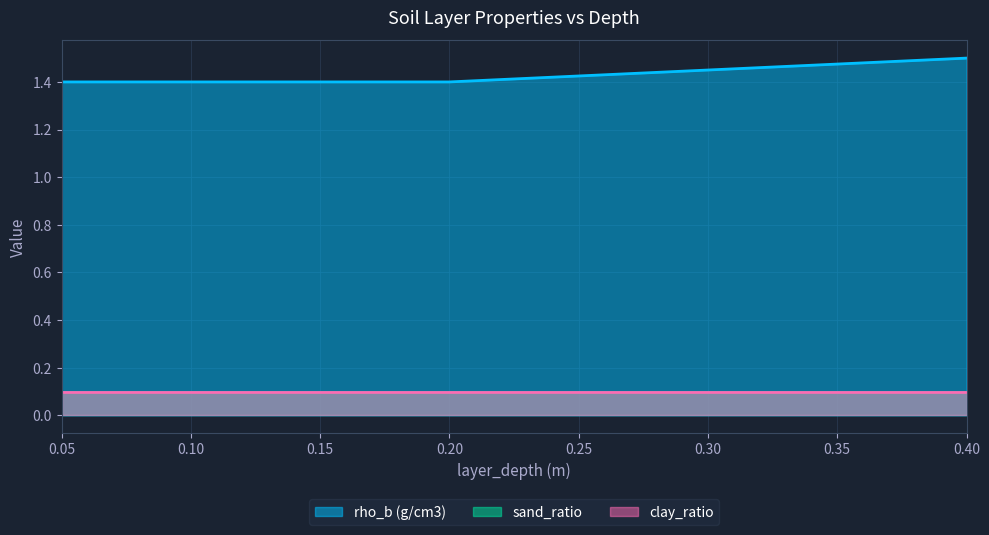

Reading left to right, extract all data points from this chart.

rho_b (g/cm3): 0.05=1.4	0.1=1.4	0.2=1.4	0.4=1.5
sand_ratio: 0.05=0.1	0.1=0.1	0.2=0.1	0.4=0.1
clay_ratio: 0.05=0.1	0.1=0.1	0.2=0.1	0.4=0.1